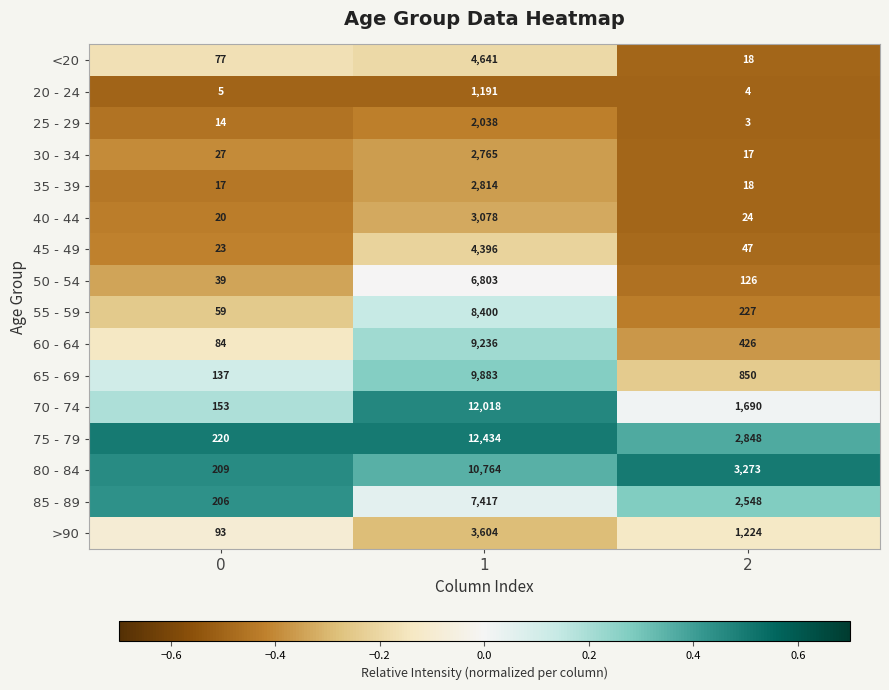

The value of 80 - 84 at 0 is 309. True or false?

False